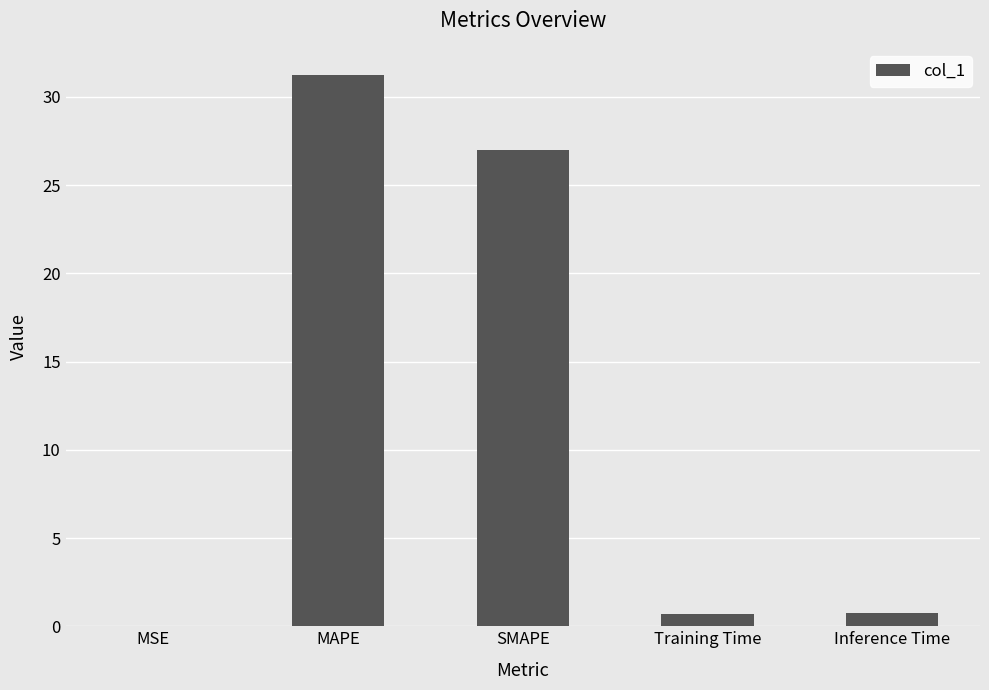

What is the greatest value displayed?

31.2